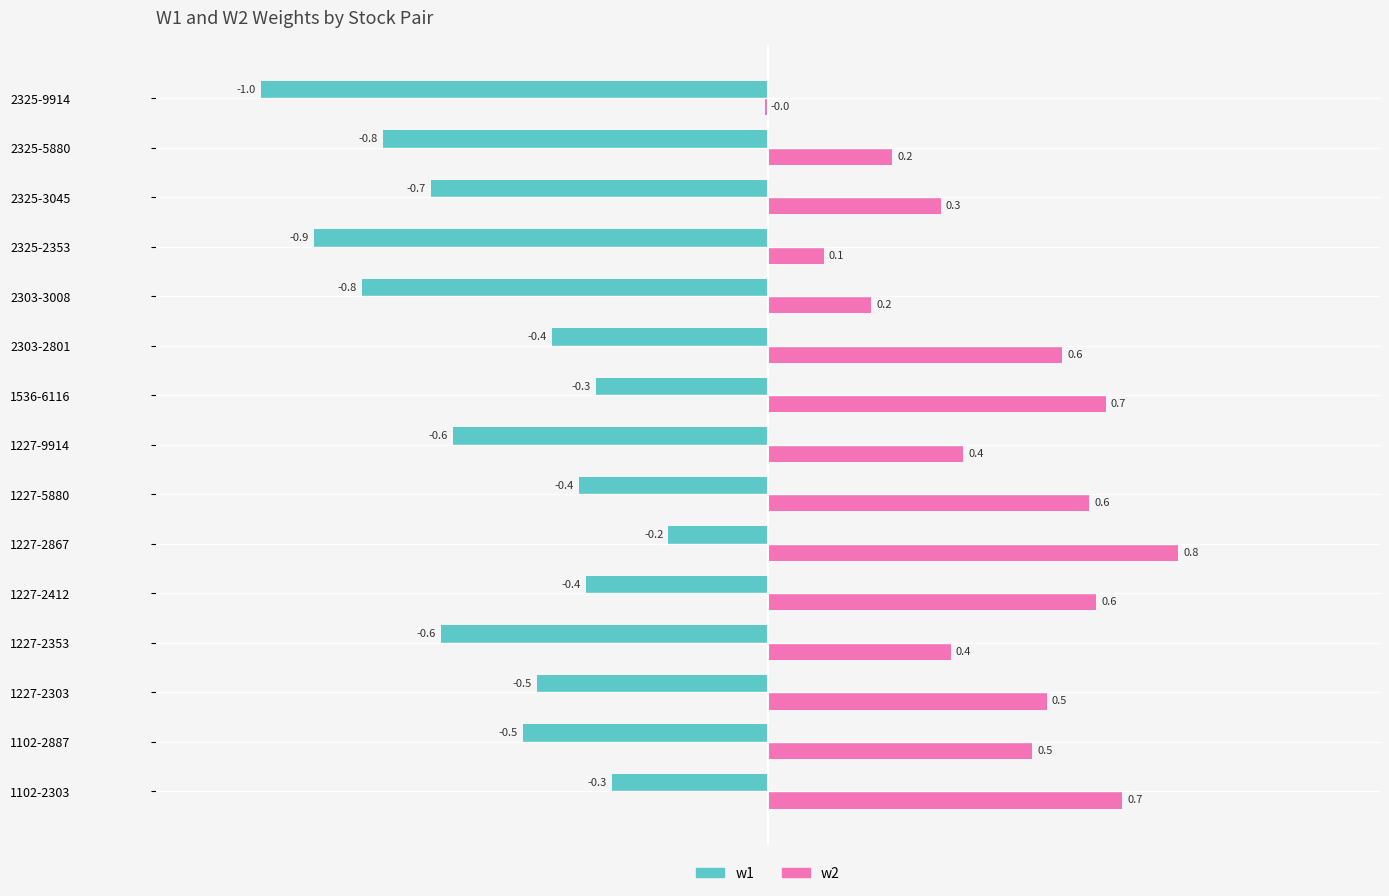

The w2 series shows 0.3 at 1227-2867. True or false?

False